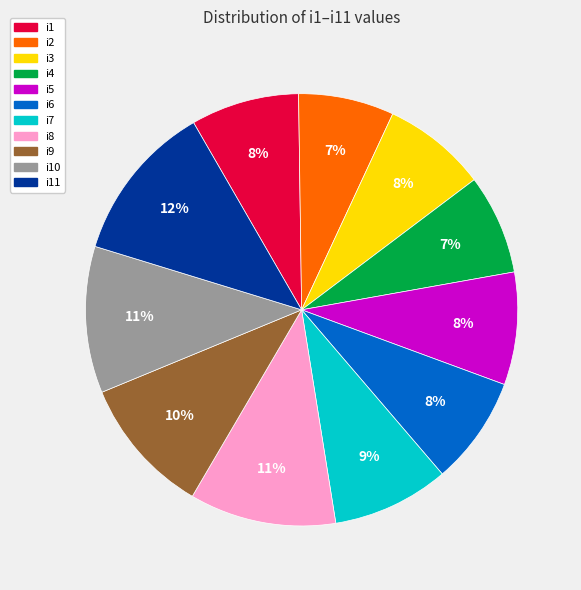

To the nearest percent, what is the difference between the largest and smallest slice percentages?

5%